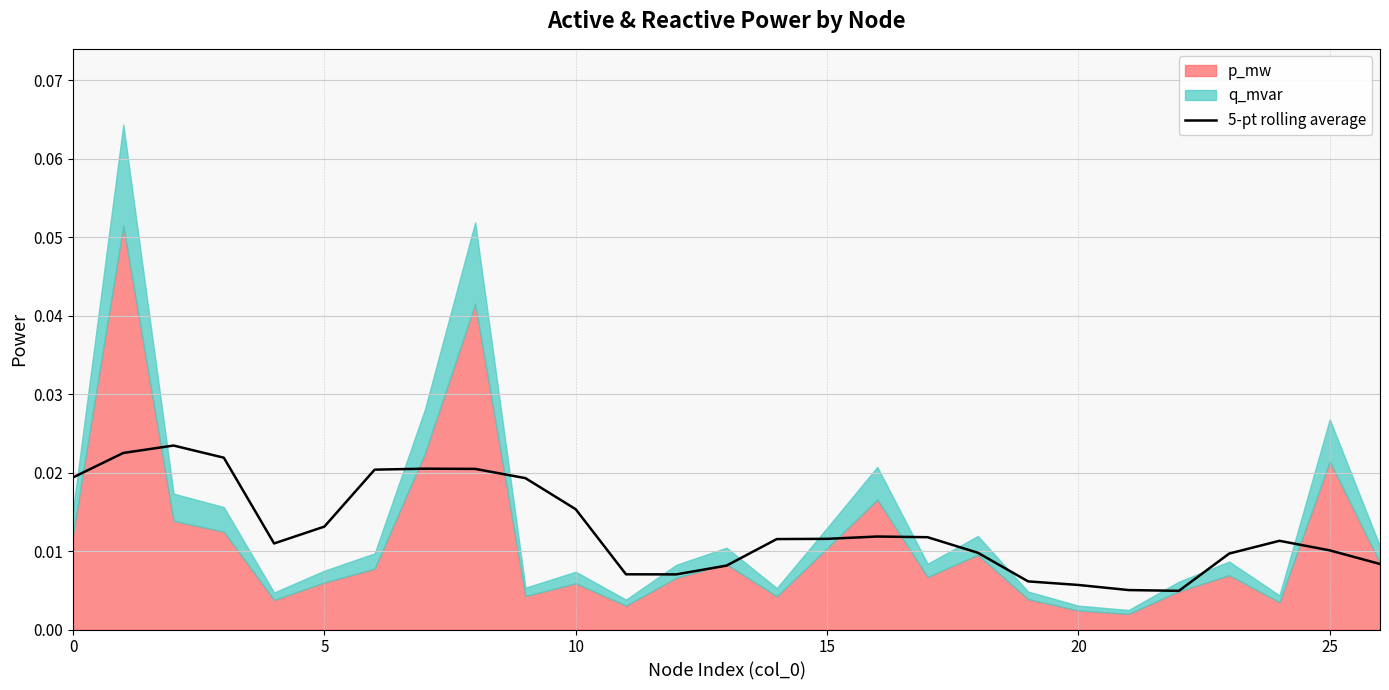

The chart shows a value of 0.0 at 15. True or false?

True